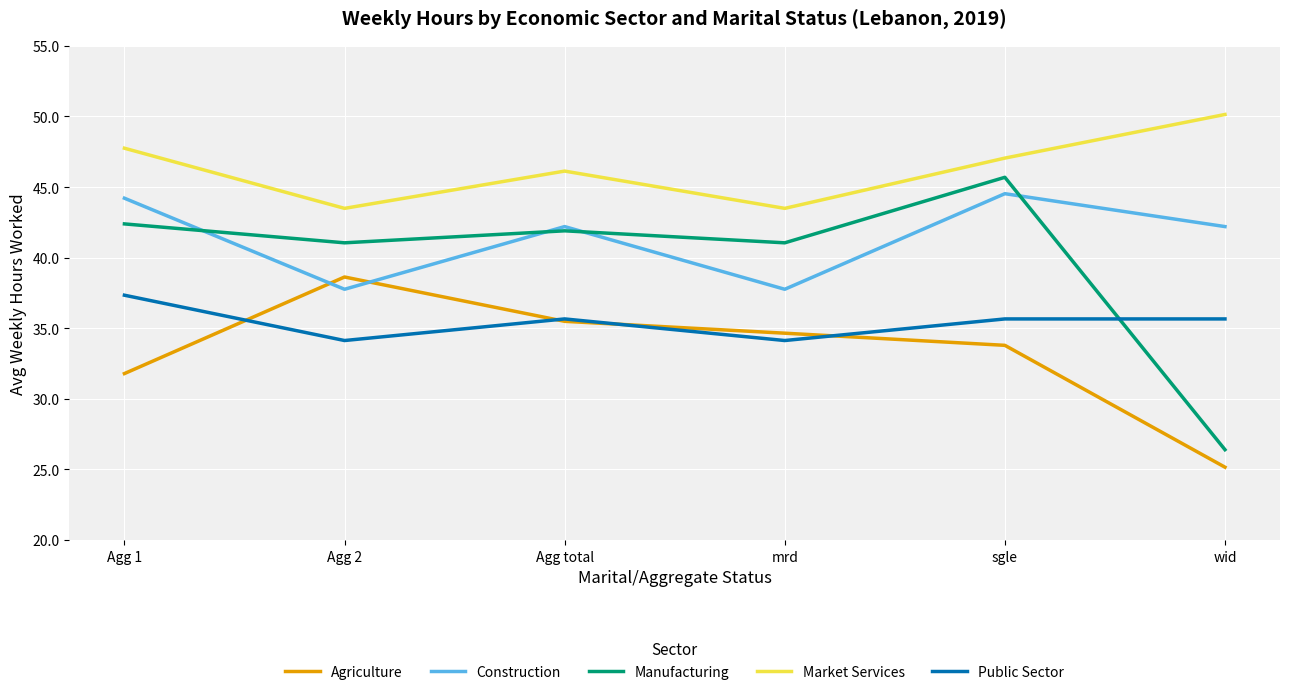

Which series has the largest total across all categories?

Market Services